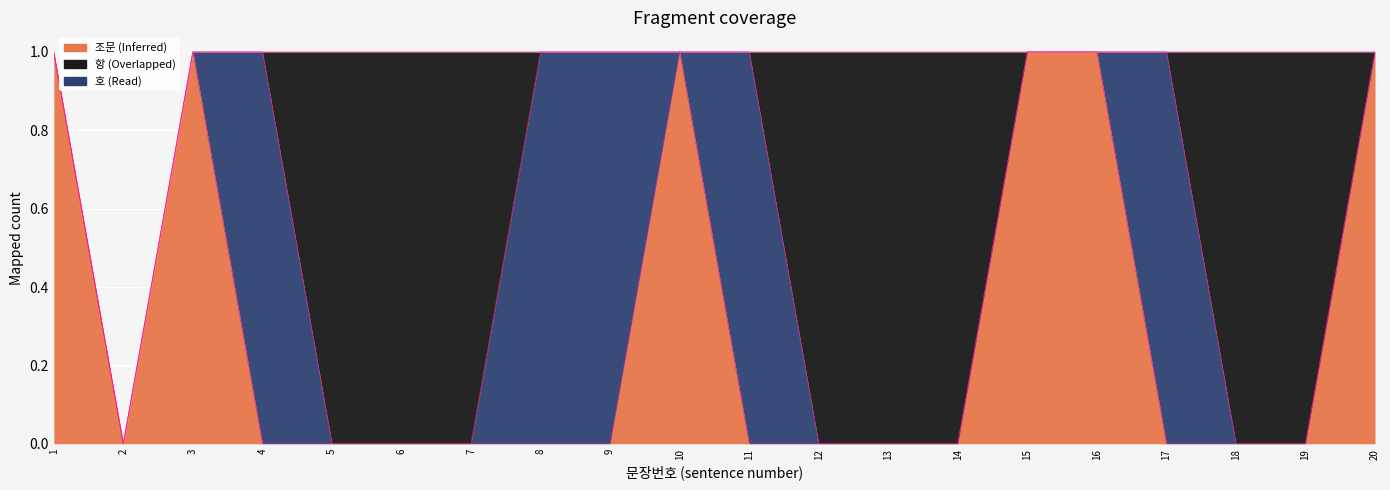

How many lines are shown in the chart?

3